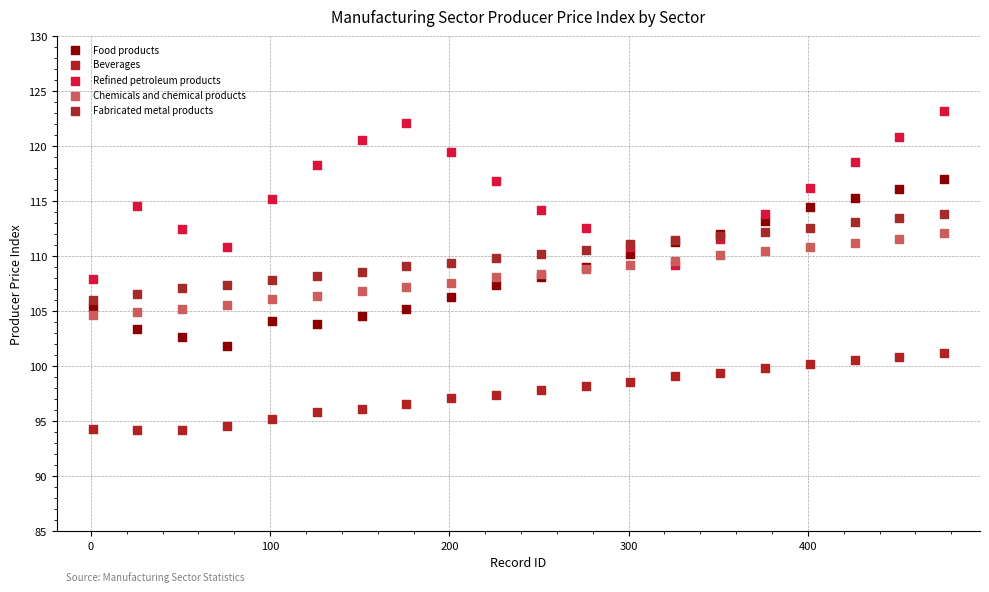

Which series contains the highest Y value?

Refined petroleum products